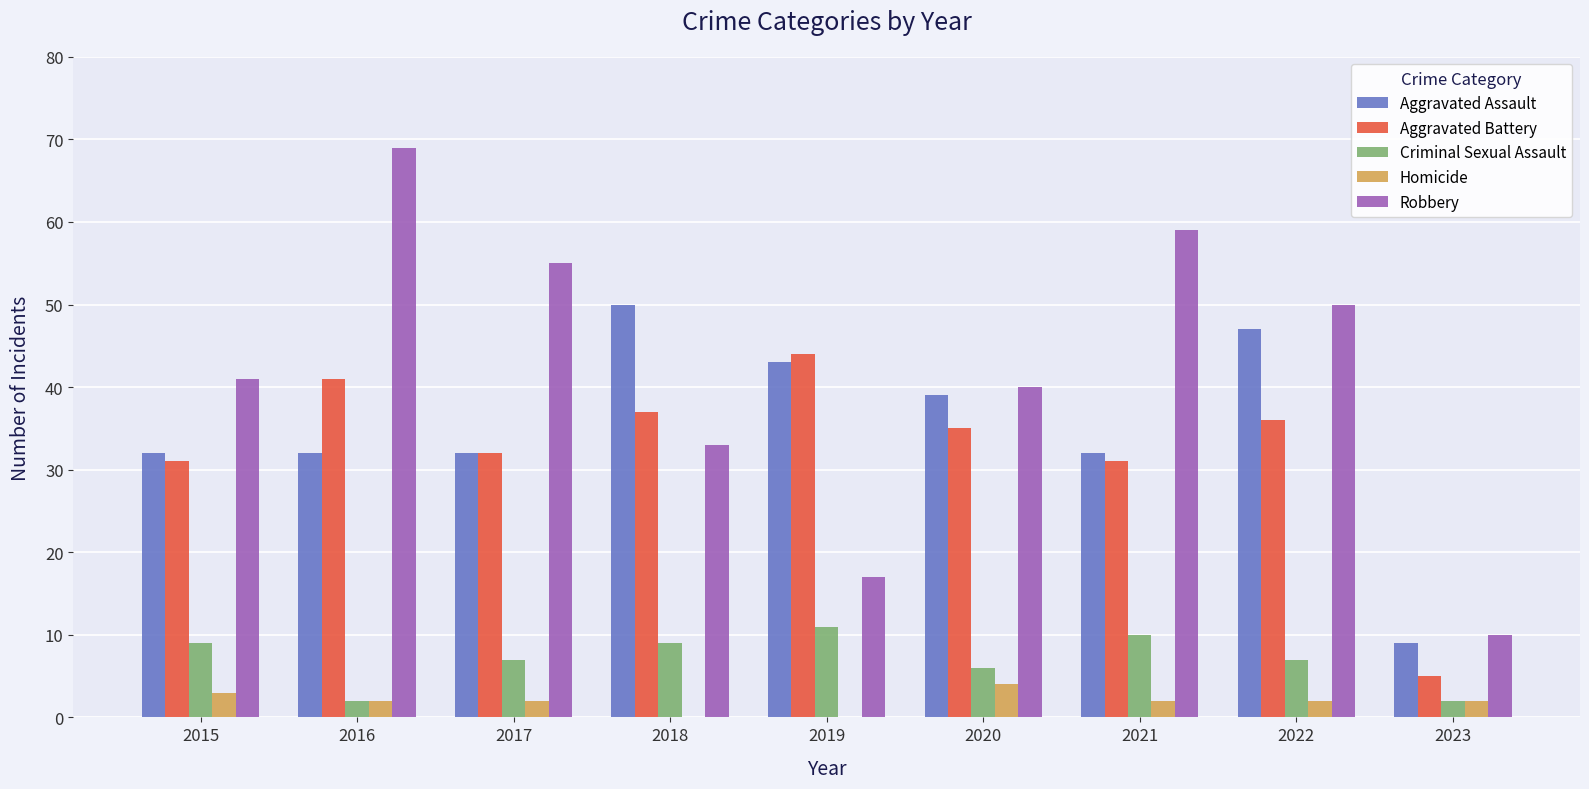

What is the total value across all series at 2021?

134